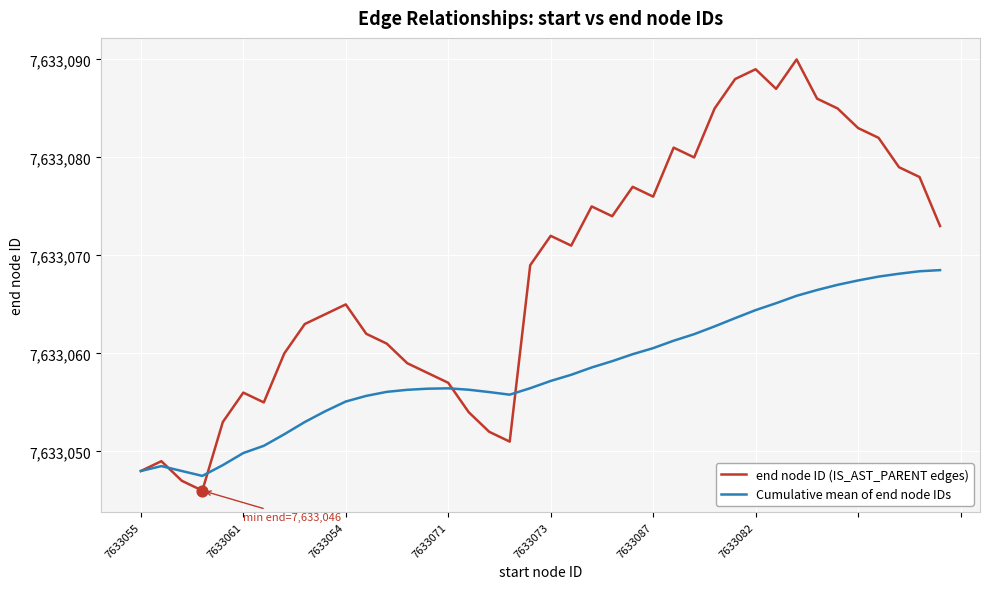

Which series has the largest total across all categories?

end node ID (IS_AST_PARENT edges)